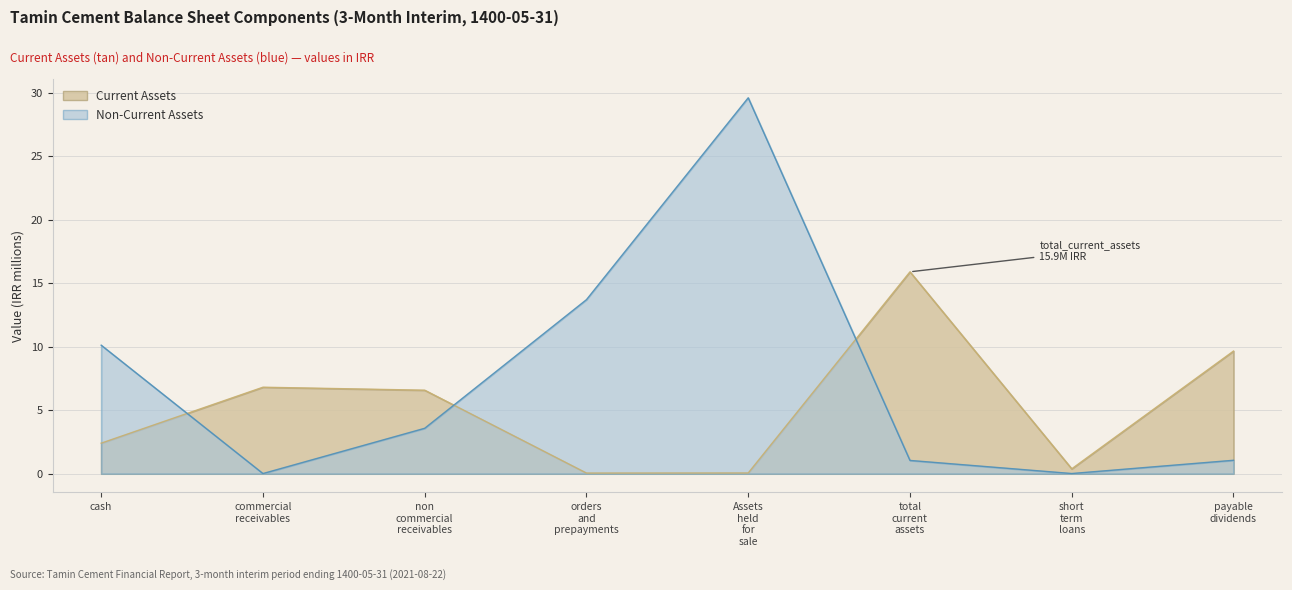

Which category has the highest value in the Non-Current Assets series?

Assets held for sale